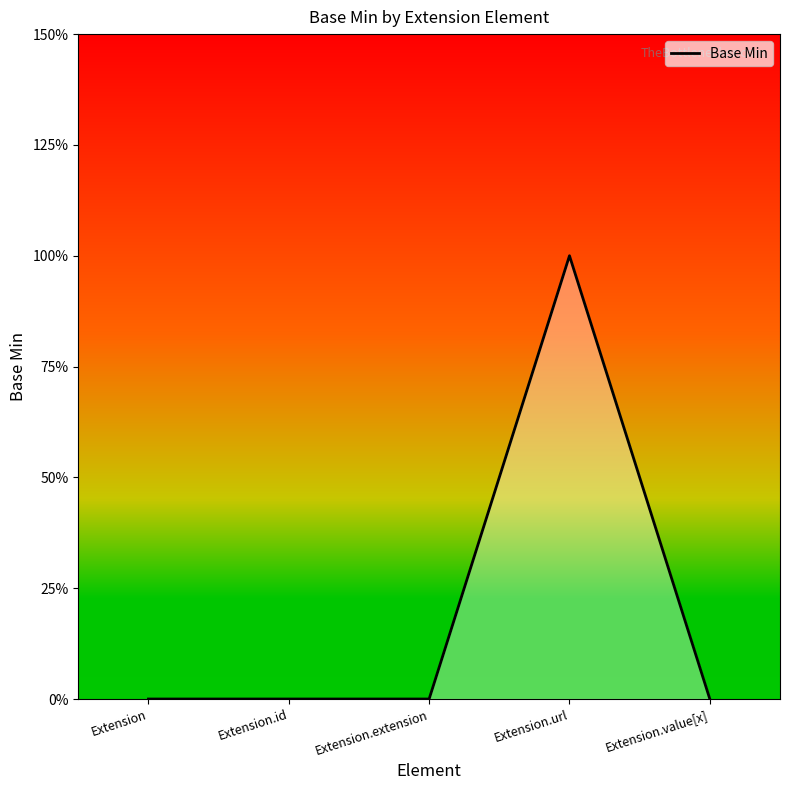

Does the chart have visible grid lines?

No